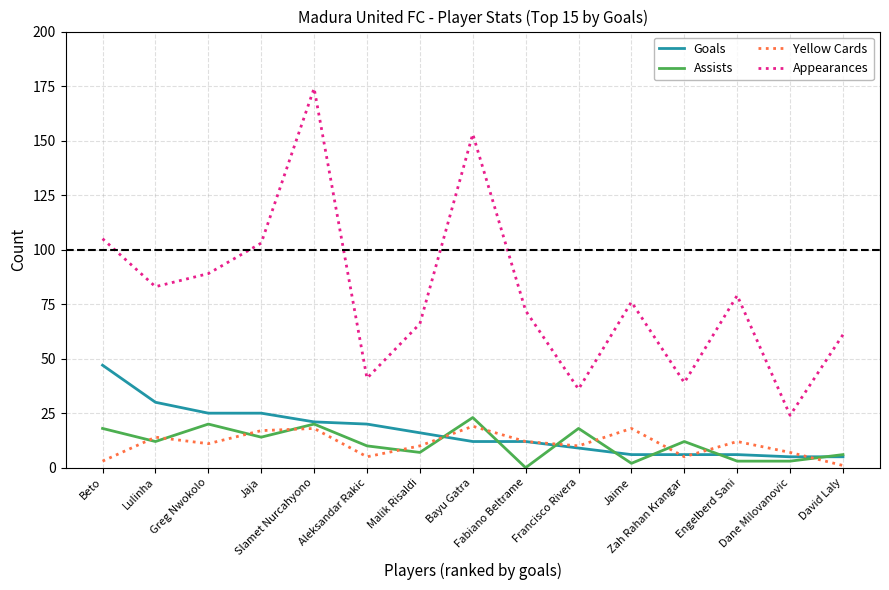

Where is the first local maximum for Yellow Cards?

Lulinha